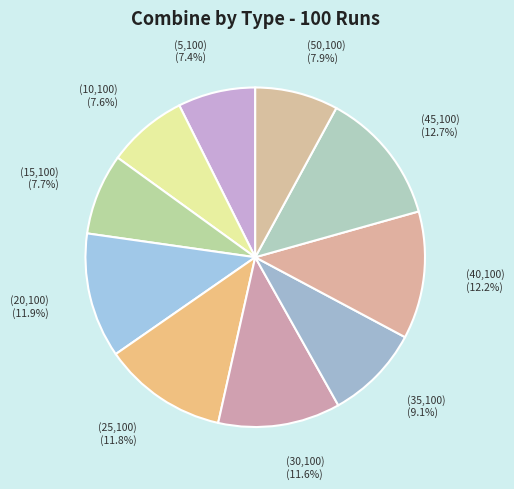

Is the sum of (20,100) and (10,100) greater than half?

No